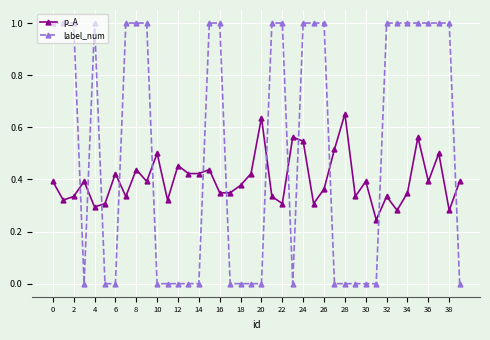

What is the sum of all label_num values?

21.0